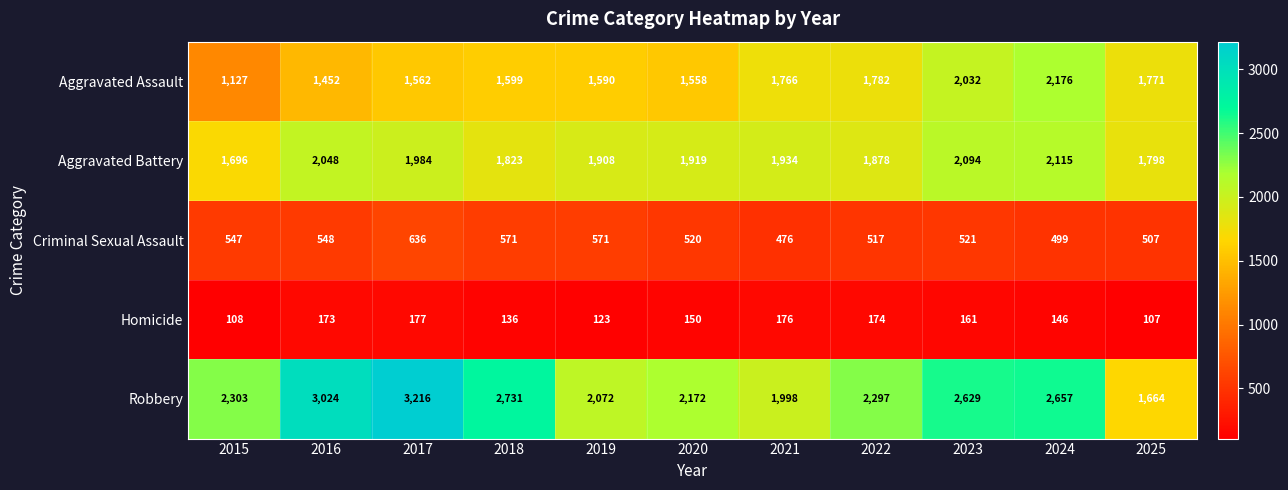

Which category has the highest value across all series?

2017